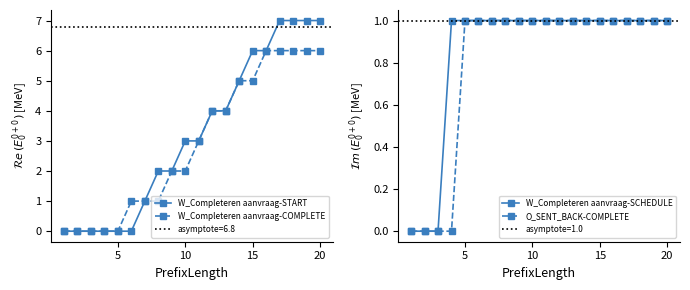

The value of W_Completeren aanvraag-COMPLETE at 20 is 3. True or false?

False